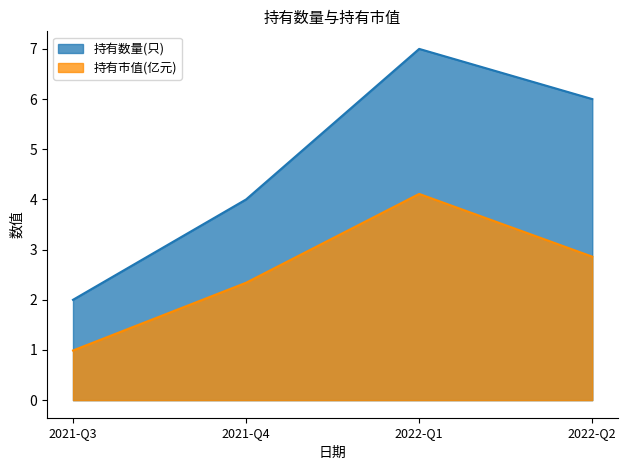

Reading left to right, transcribe all the data shown in this chart.

持有数量(只): 2.0	4.0	7.0	6.0
持有市值(亿元): 1.0	2.3	4.1	2.9